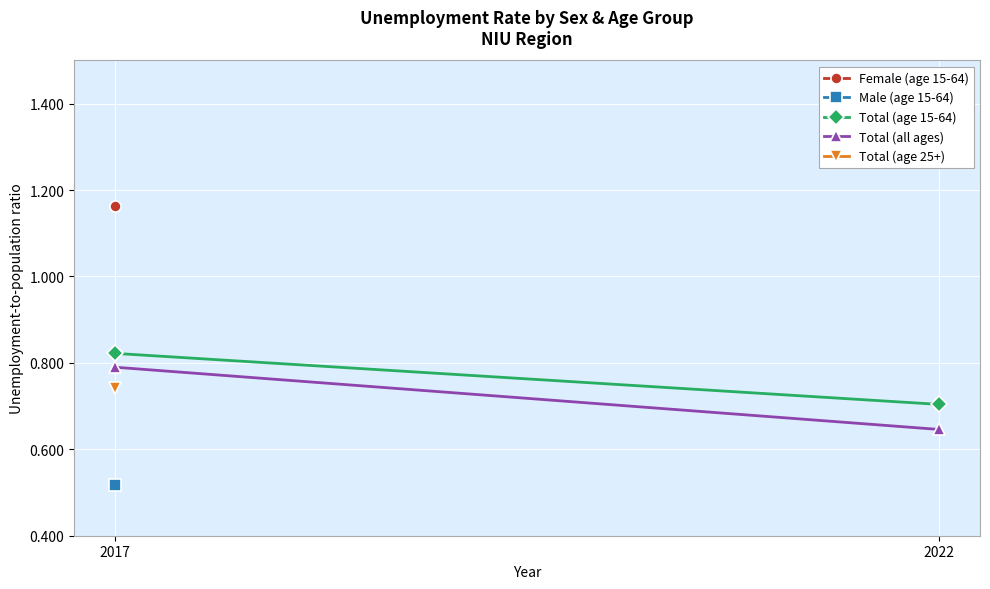

Is it true that Total (all ages) equals 0.6 at 2022?

True